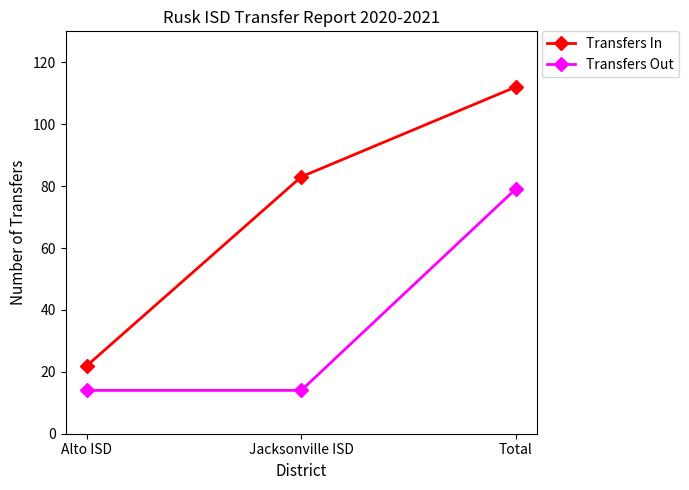

Between Alto ISD and Total, which series saw the biggest shift?

Transfers In